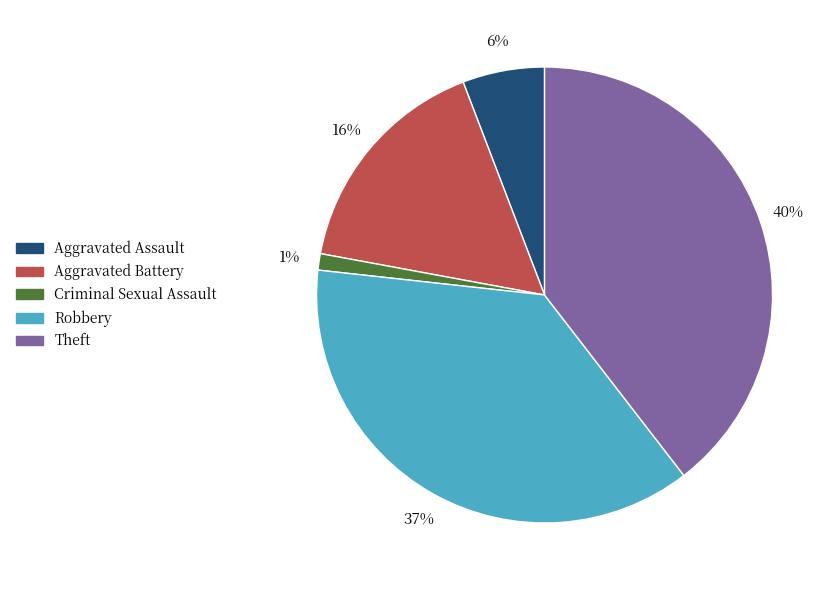

The Aggravated Battery slice represents 16% of the pie. True or false?

True